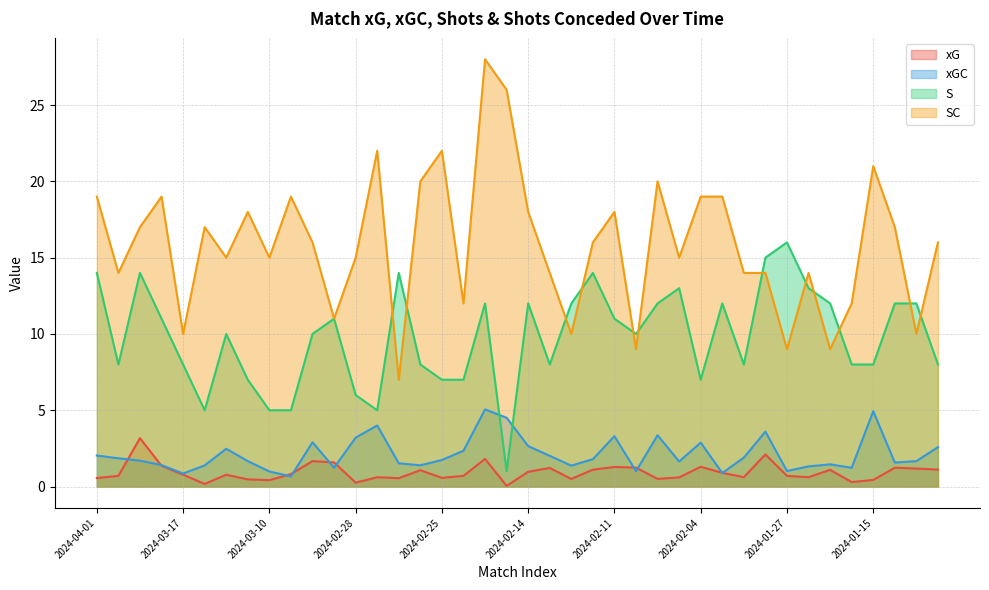

Which series has the largest range (max minus min)?

SC